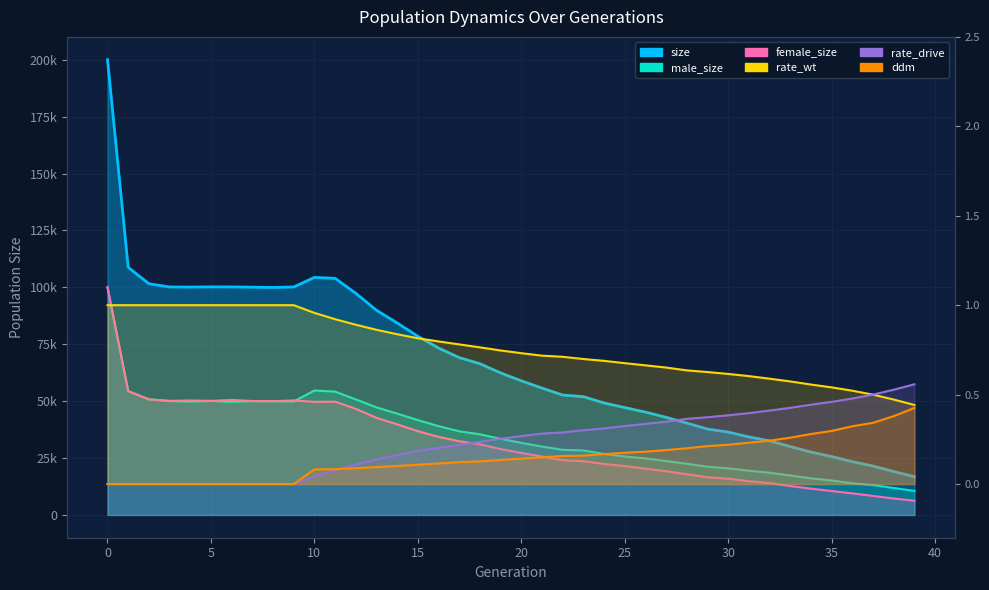

At which label is size closest to 108433?

1